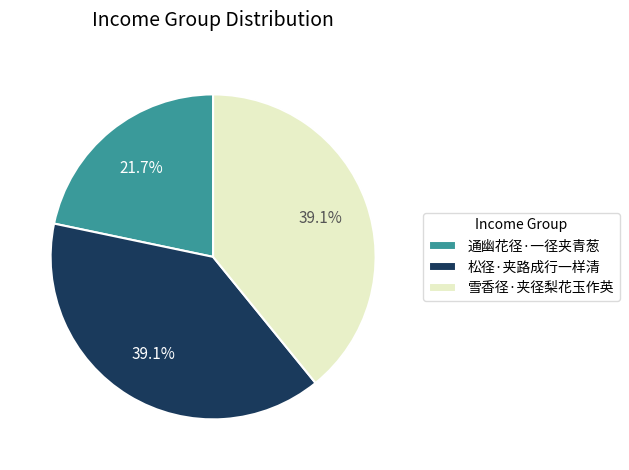

Is it true that 松径·夹路成行一样清 is 30% of the pie?

False